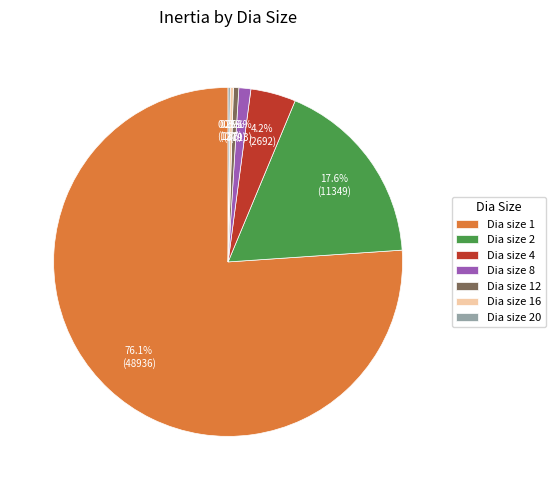

Which category has the biggest portion of the pie?

Dia size 1